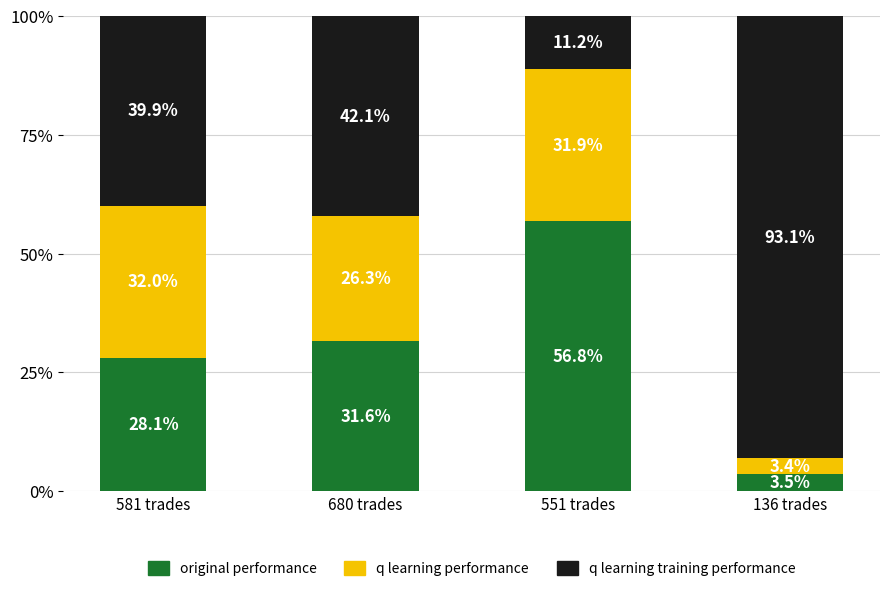

What are all the series names shown in the legend?

original performance, q learning performance, q learning training performance